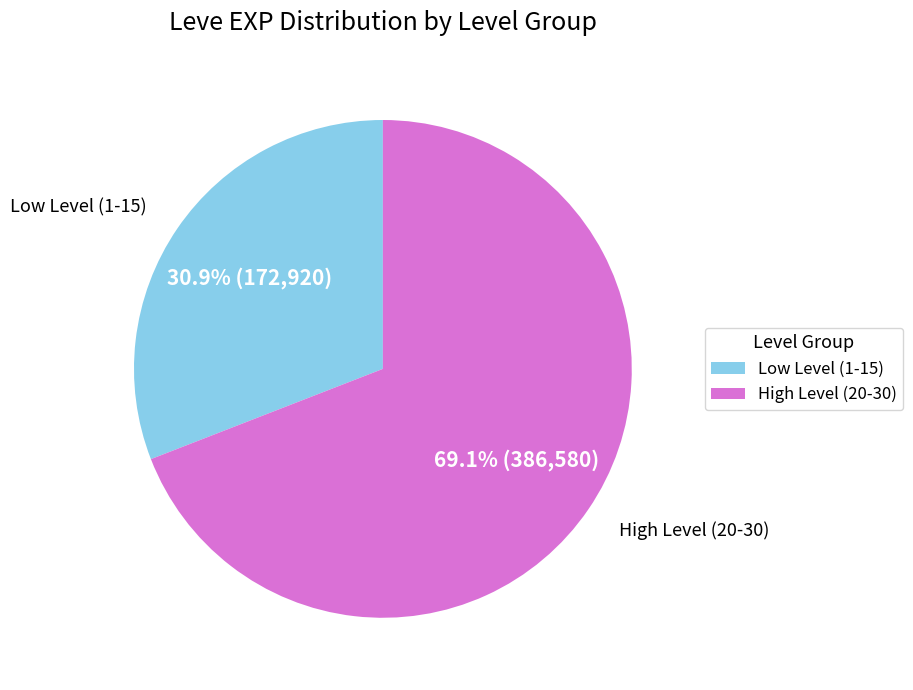

Is there a majority slice in this chart?

Yes